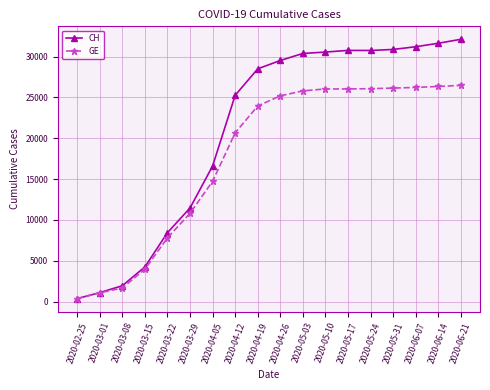

Is this an area chart (filled region under the line)?

No